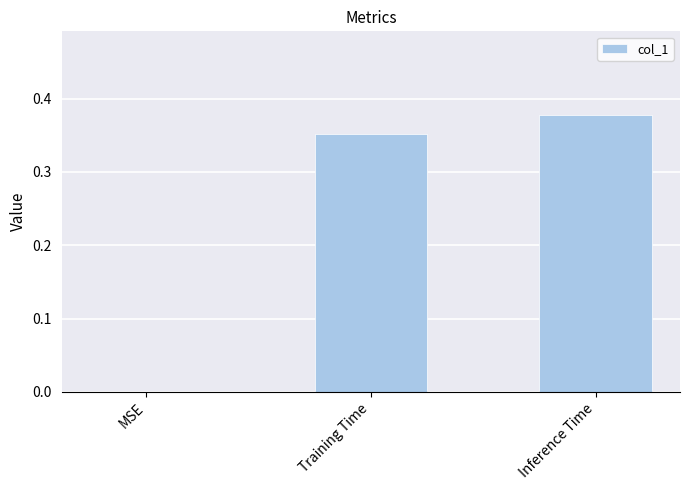

At which category does the chart reach its peak across all series?

Inference Time